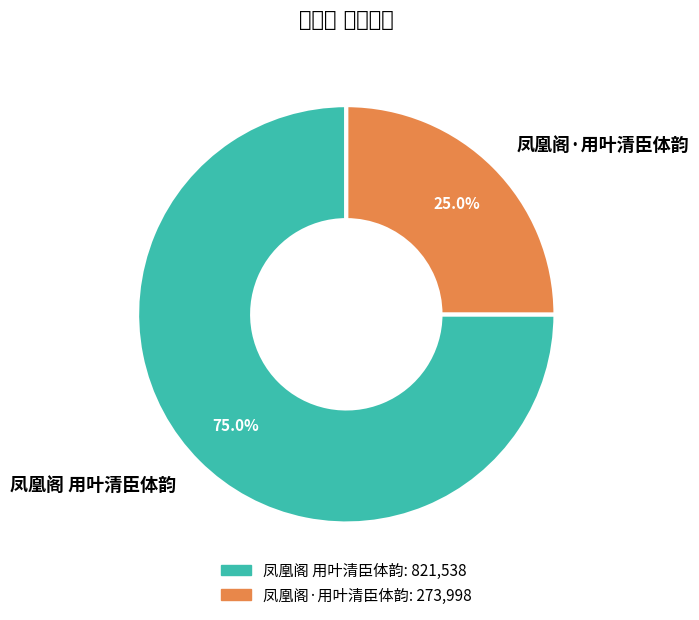

To the nearest percent, what is the difference between the largest and smallest slice percentages?

50%